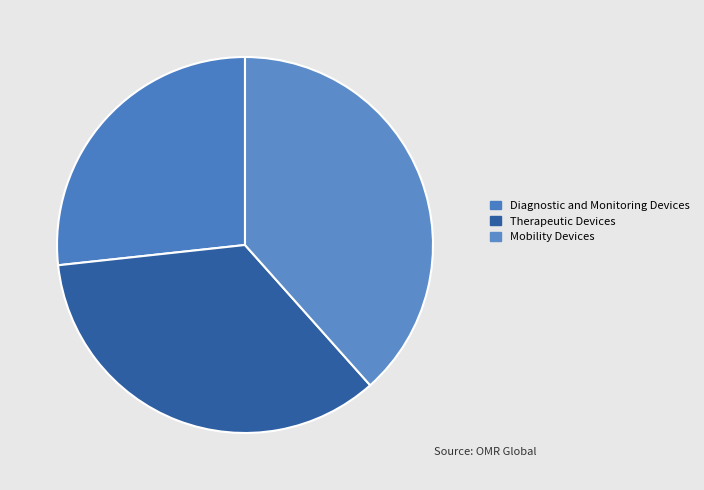

To the nearest percent, what is the difference between the largest and smallest slice percentages?

15%